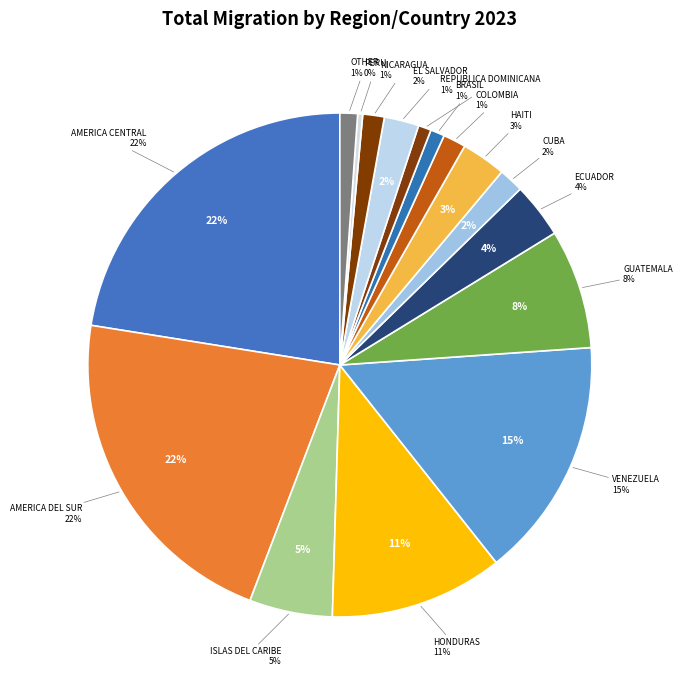

Which slice is the smallest?

Peru